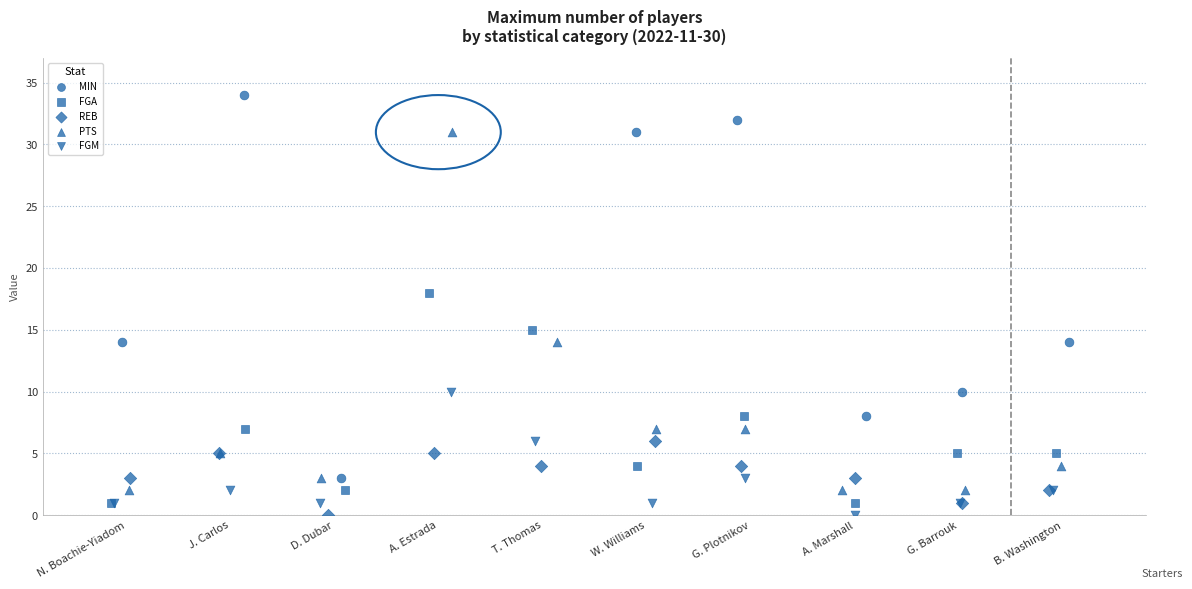

Is the value of FGM at A. Estrada greater than the value of FGA at A. Marshall?

Yes